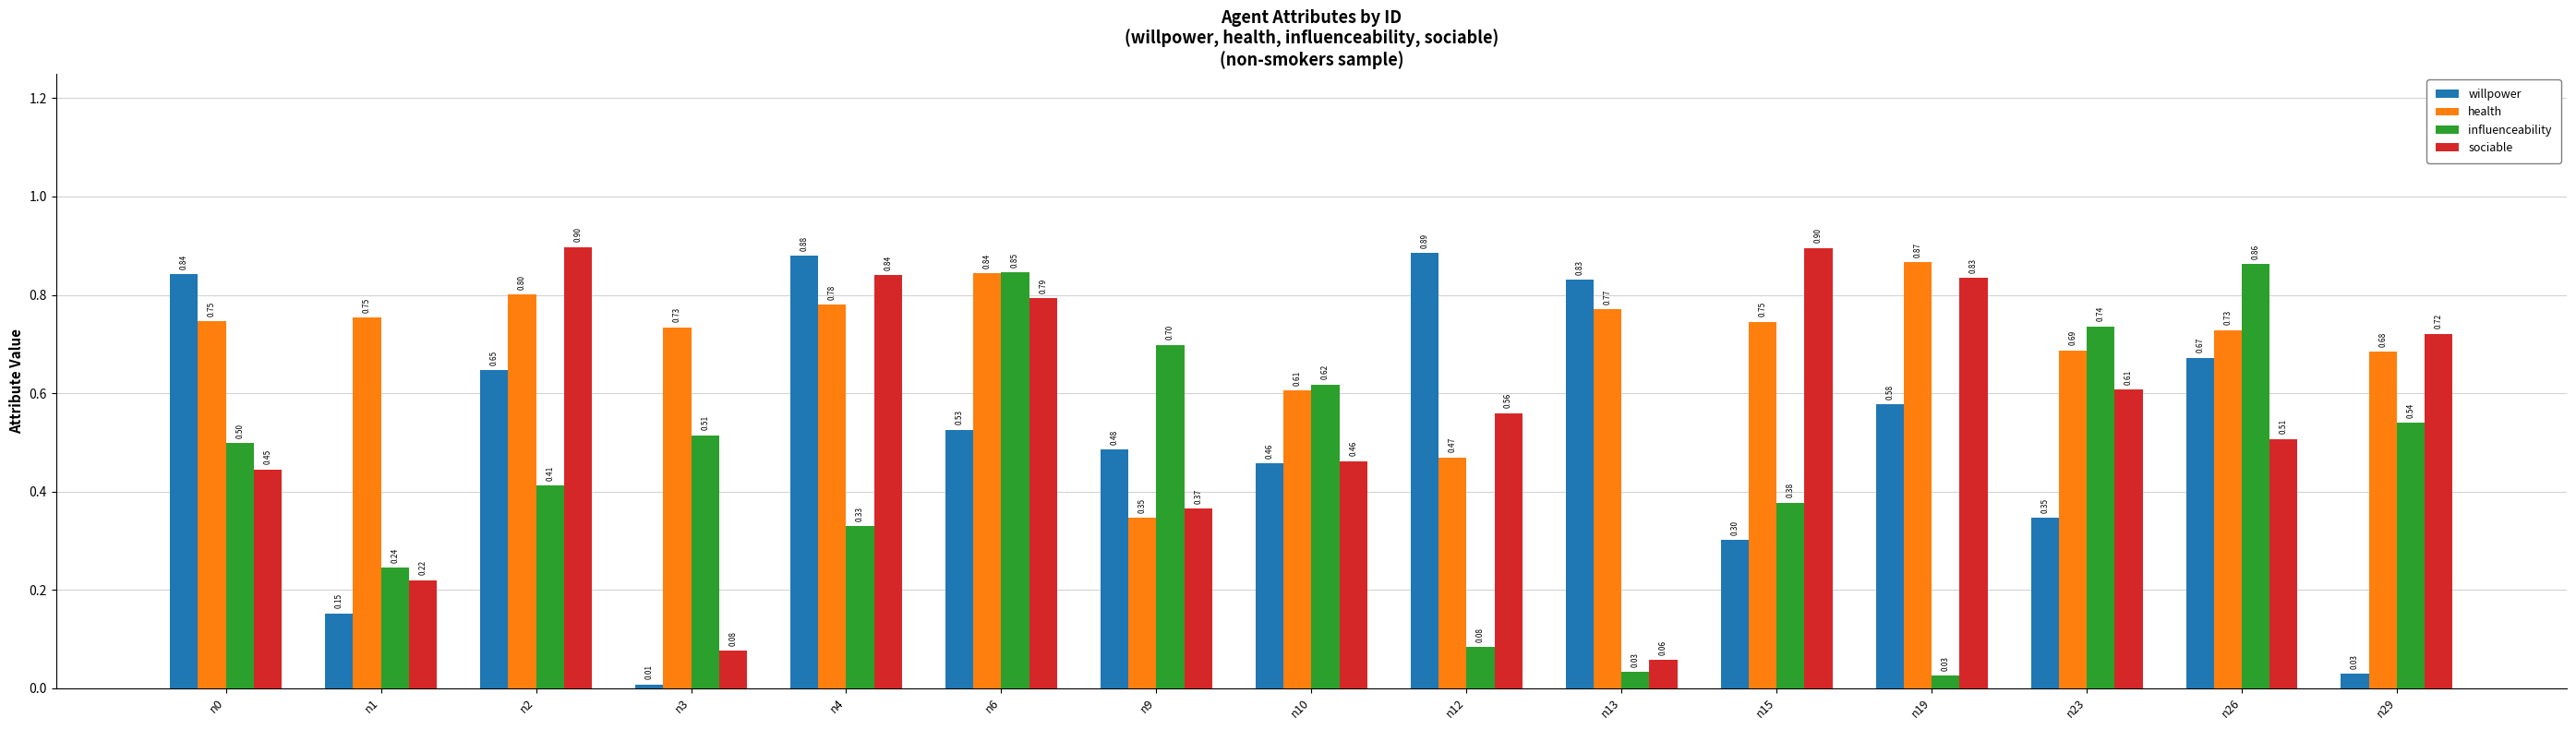

Which series has the largest total across all categories?

health